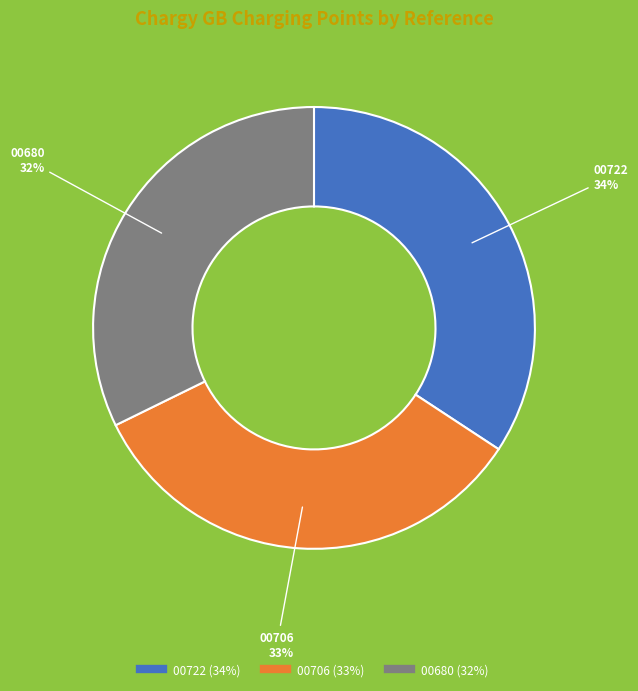

To the nearest percent, what is the difference between the largest and smallest slice percentages?

2%